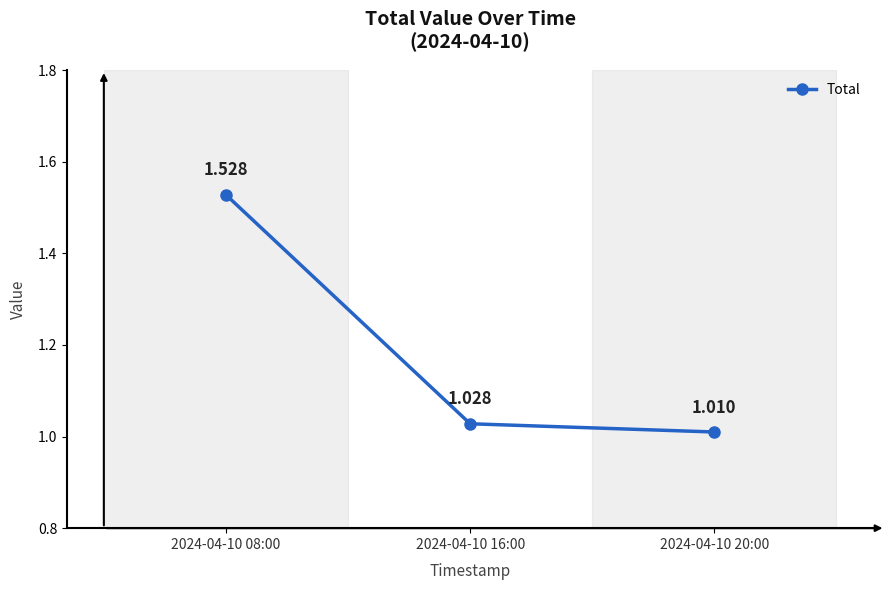

What is the change in value from 2024-04-10 08:00 to 2024-04-10 20:00?

-0.5